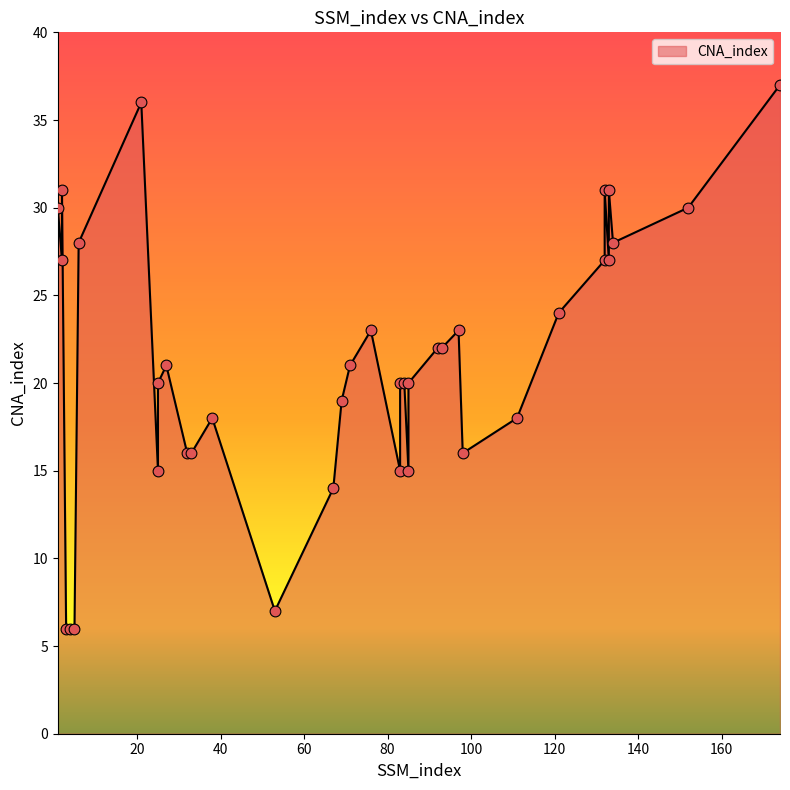

What is the change in value from 2 to 33?

-15